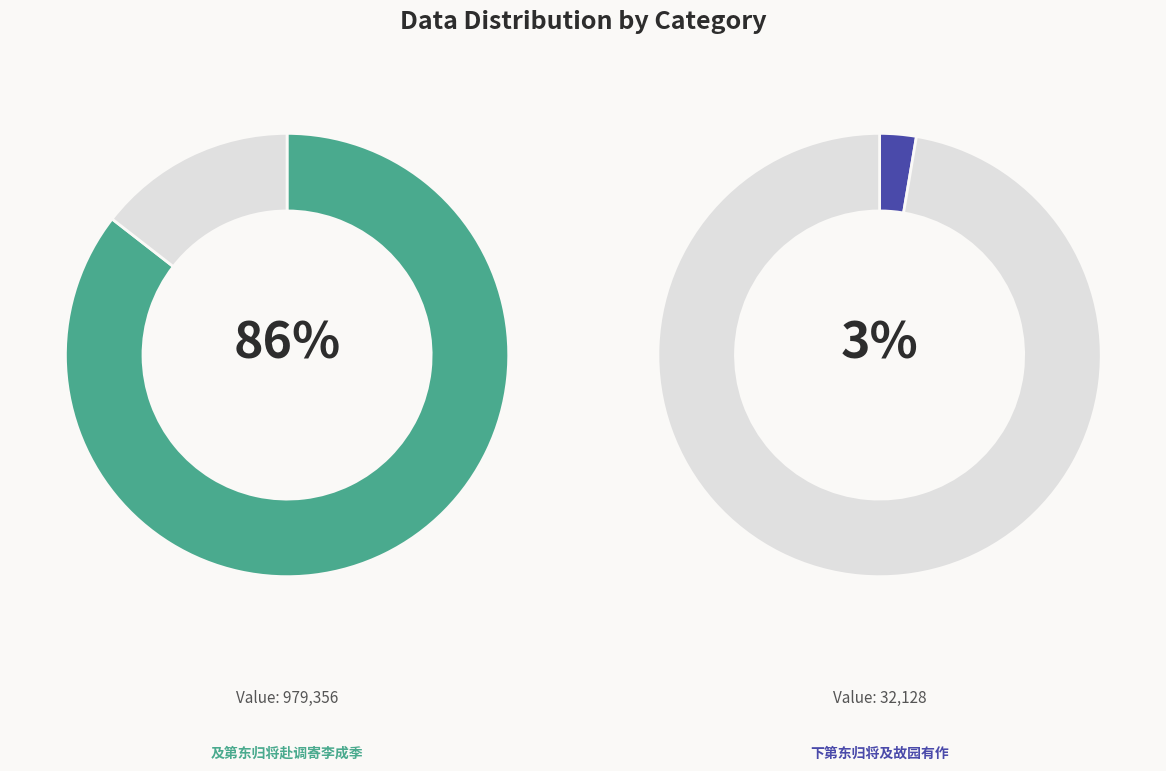

Is the sum of 下第东归将及故园有作 and 及第东归将赴调寄李成季 greater than half?

Yes